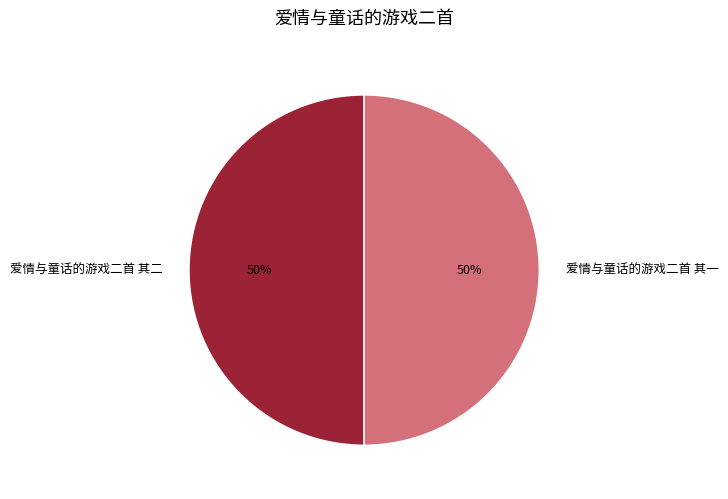

How many slices are in this pie chart?

2